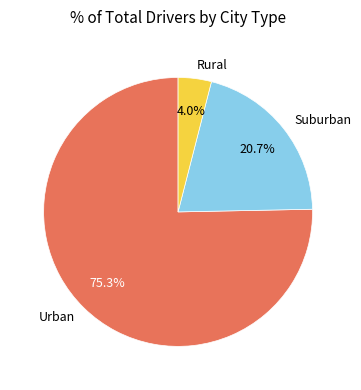

Which slice is the smallest?

Rural